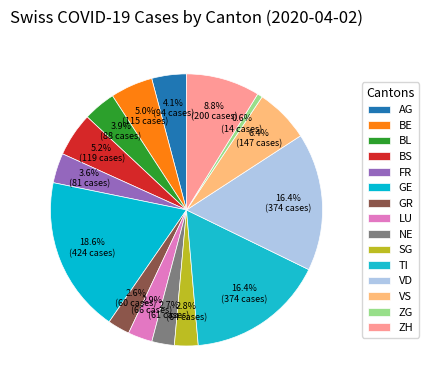

How many segments does this pie chart have?

15